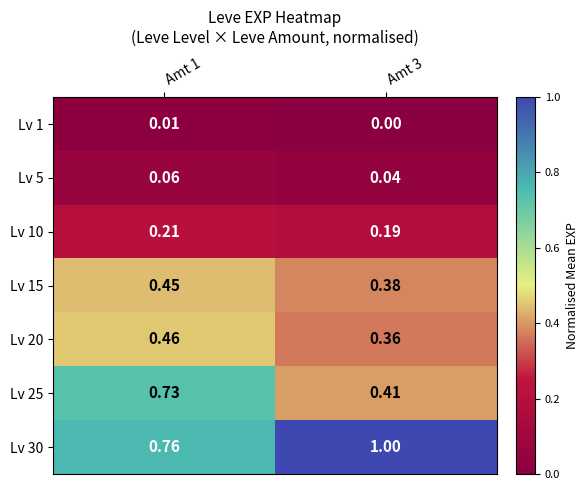

Is the value of Lv 30 at Amt 1 greater than the value of Lv 15 at Amt 3?

Yes